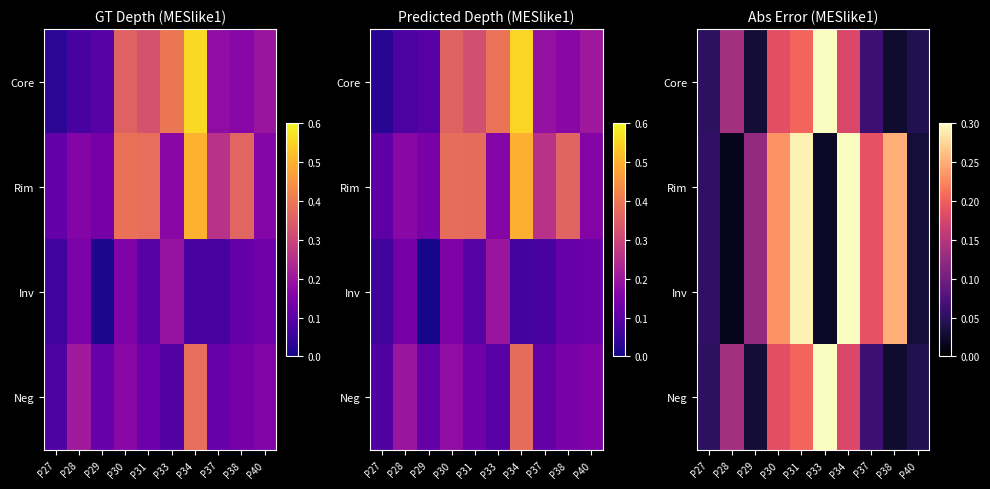

What is the spread (max minus min) of values at P37?

0.1